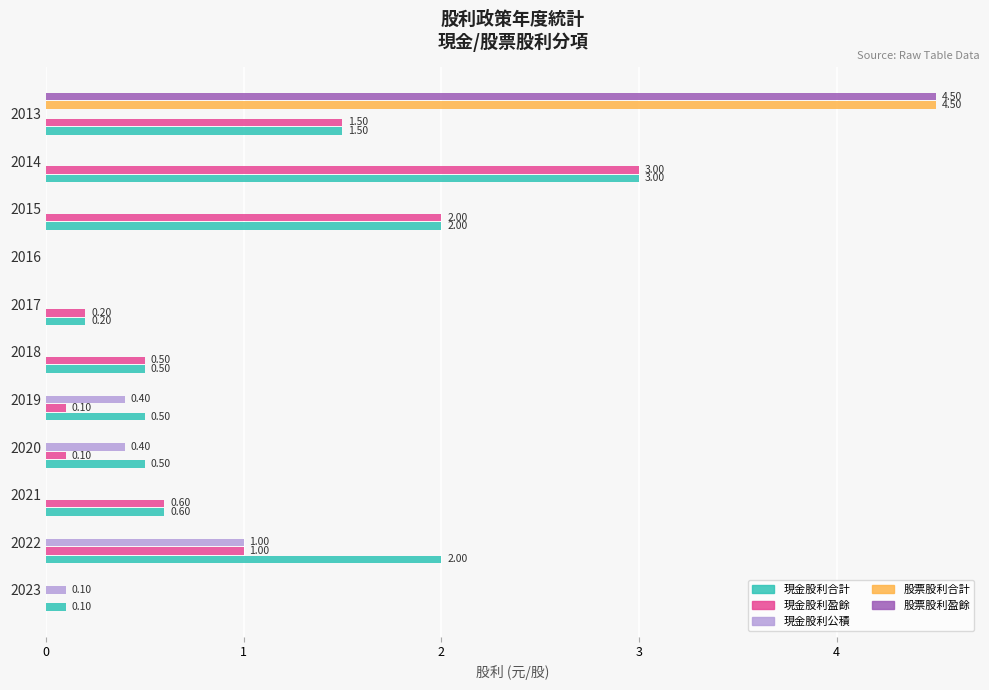

What is the sum of all 股票股利盈餘 values?

4.5